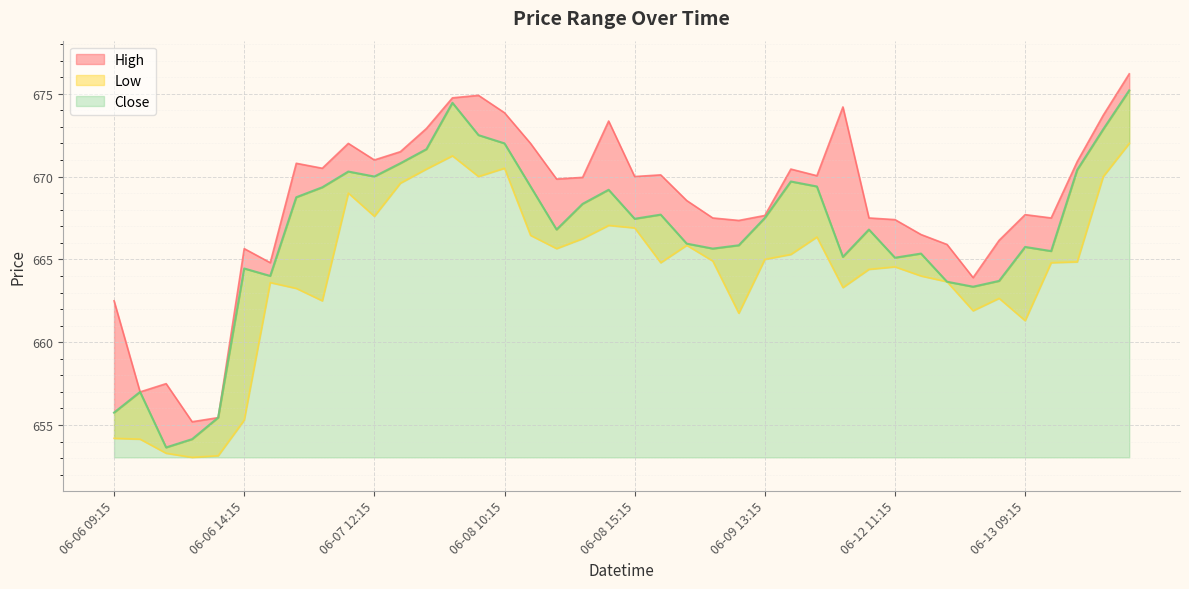

Is it true that Low equals 663.2 at 06-07 09:15?

True